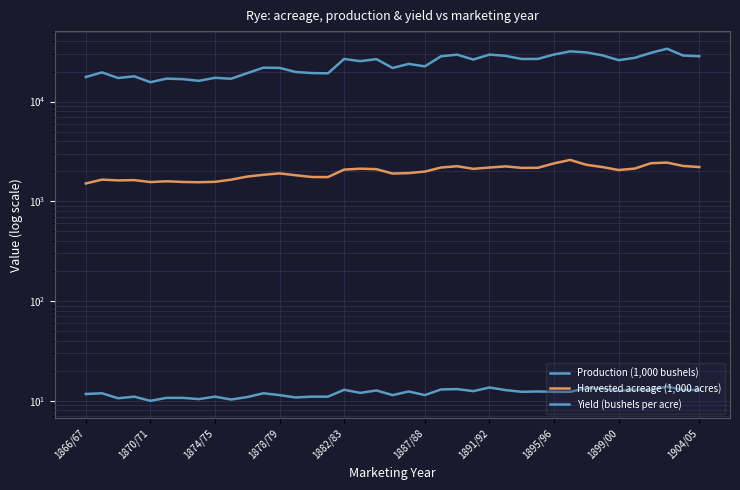

Which series has the widest spread of values?

Production (1,000 bushels)